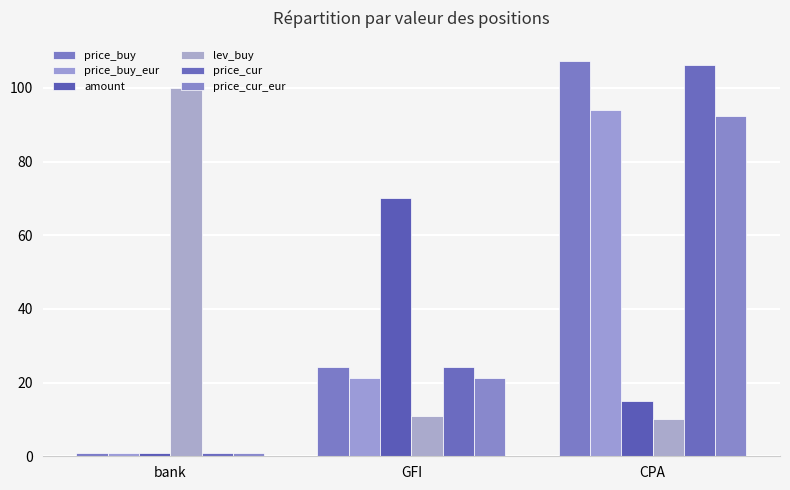

What is the sum of all price_cur values?

131.5